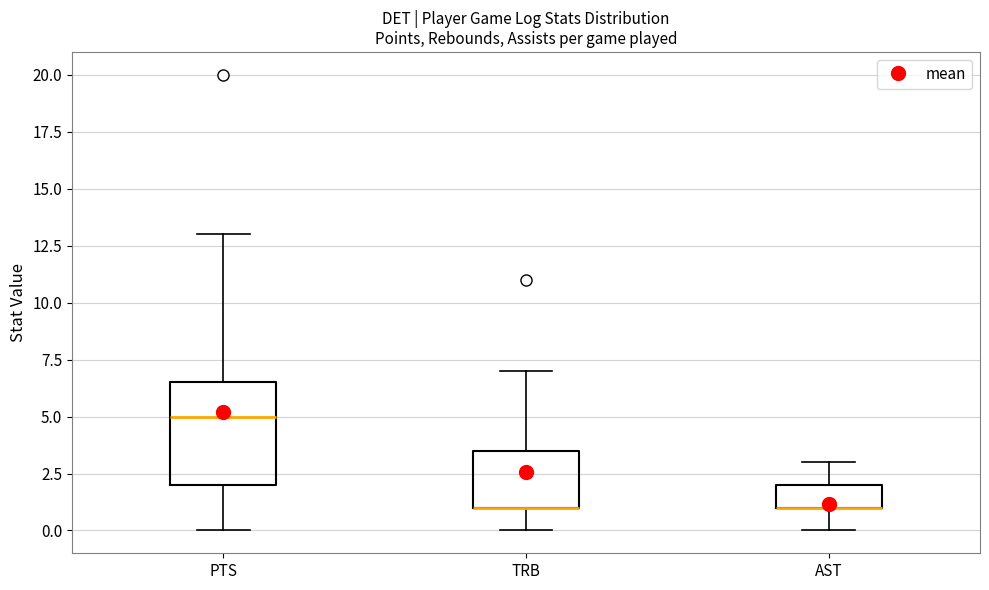

Reading left to right, read every box against the y-axis: the position of its median line, the range the box covers, and the ends of its whiskers. The values are not printed on the chart, so give them approximately, as read against the axis.

PTS: median 5.0, box 2.0 to 6.5, whiskers 0.0 to 13.0
TRB: median 1.0 (drawn on the box's lower edge), box 1.0 to 3.5, whiskers 0.0 to 7.0
AST: median 1.0 (drawn on the box's lower edge), box 1.0 to 2.0, whiskers 0.0 to 3.0